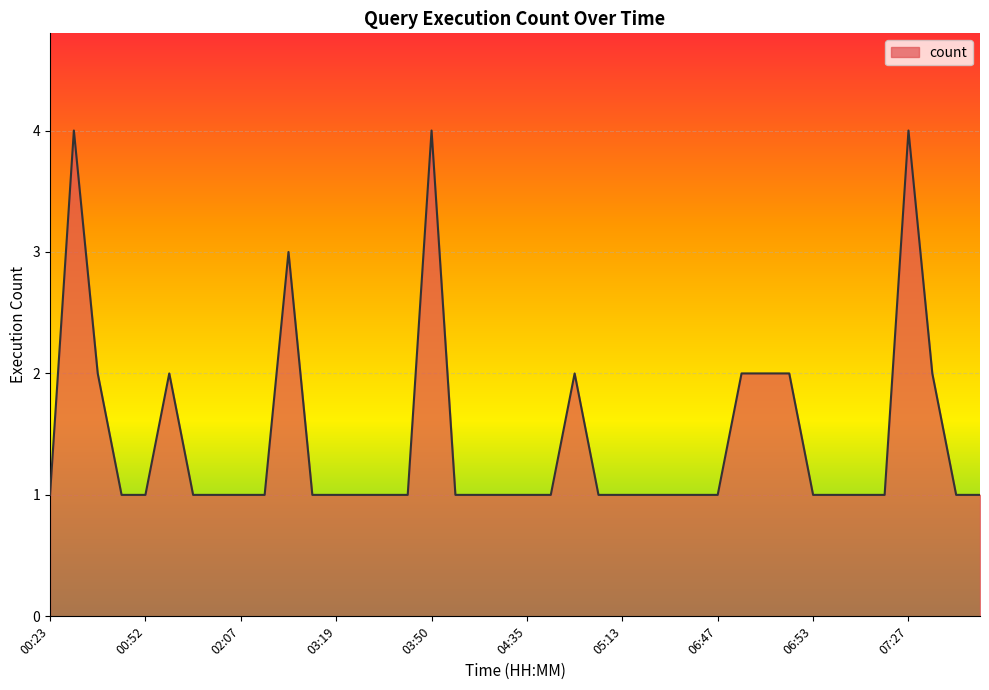

What is the maximum value shown in the chart?

4